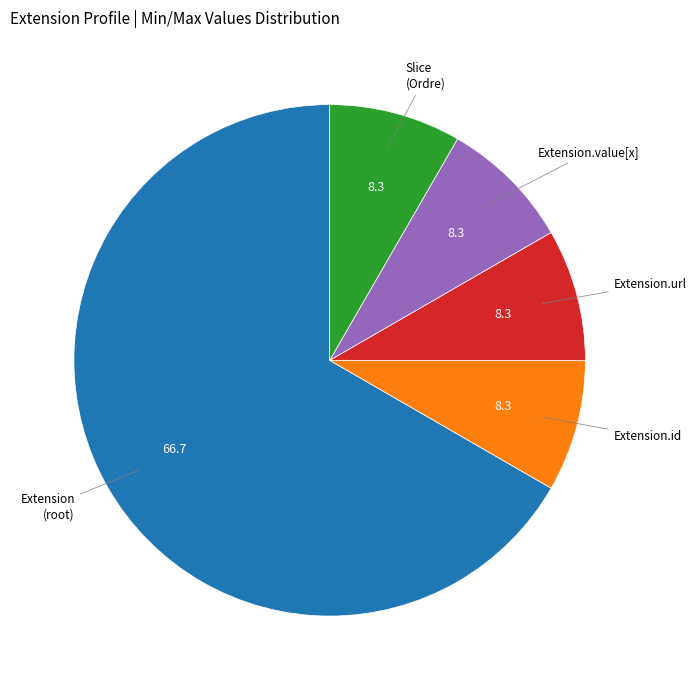

Which slice is the largest?

Extension (root)